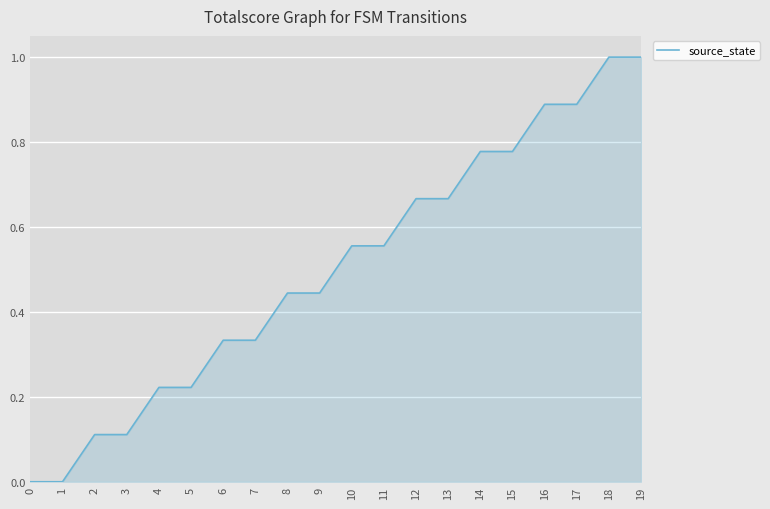

The chart shows a value of 1.3 at 16. True or false?

False